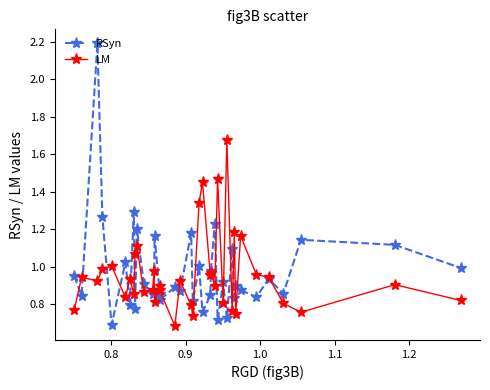

Rank the series by their maximum value, from highest to lowest.

RSyn, LM